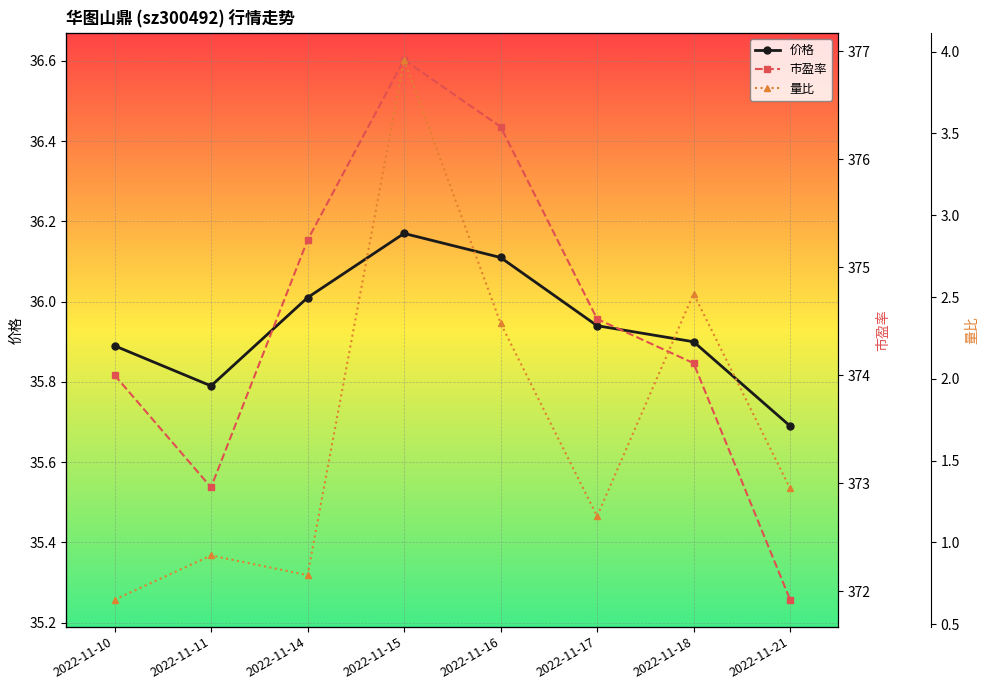

True or false: 价格 has a value of 21.5 at 2022-11-16.

False